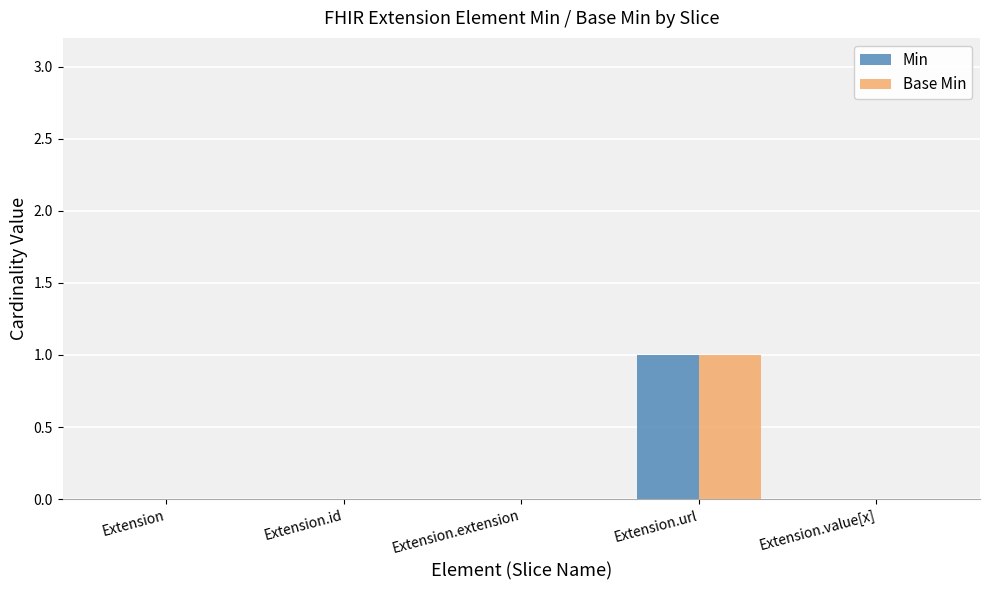

How many data points does each series have?

5